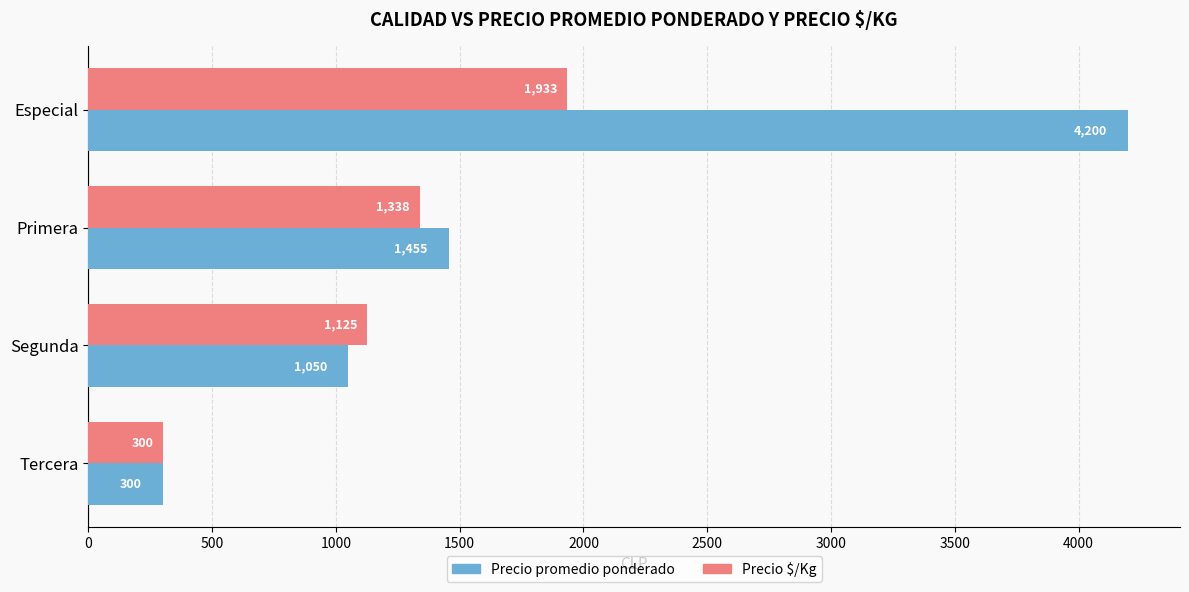

How many distinct data groups are displayed?

2